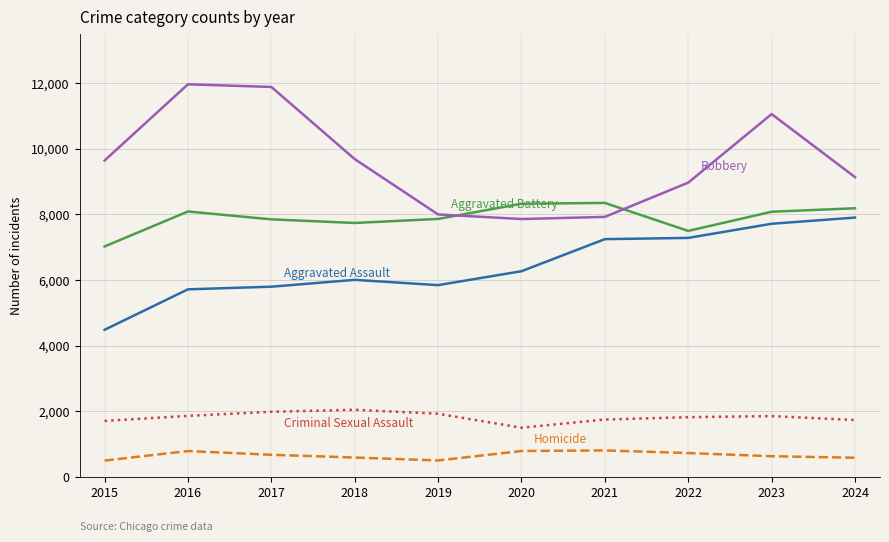

What is the minimum value shown in the chart?

496